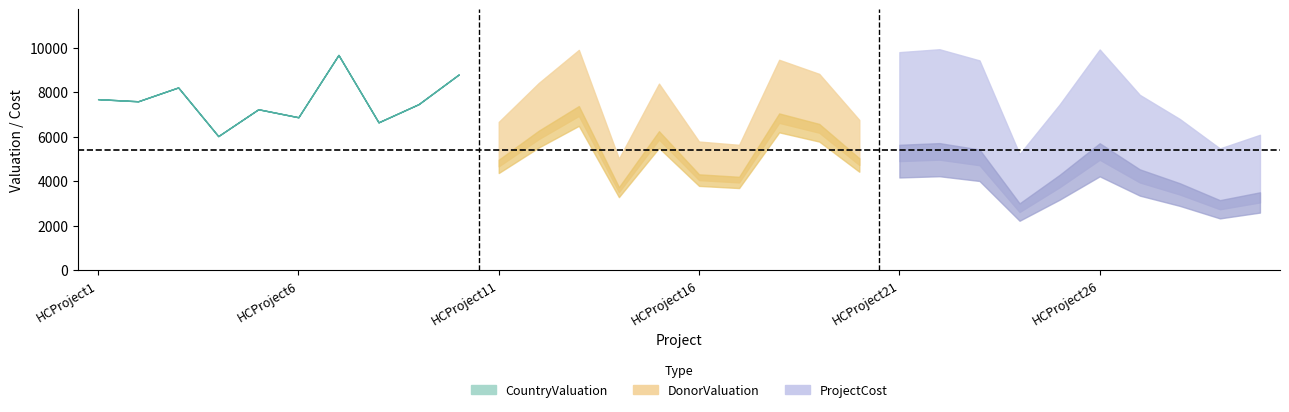

True or false: ProjectCost has more than 1 points higher than both neighbors.

True